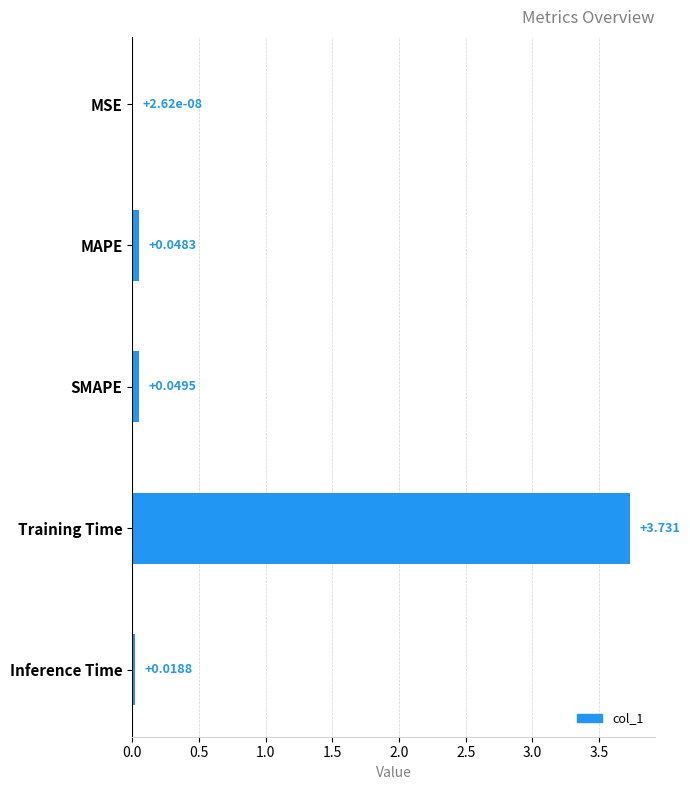

At which category does the chart reach its peak across all series?

Training Time